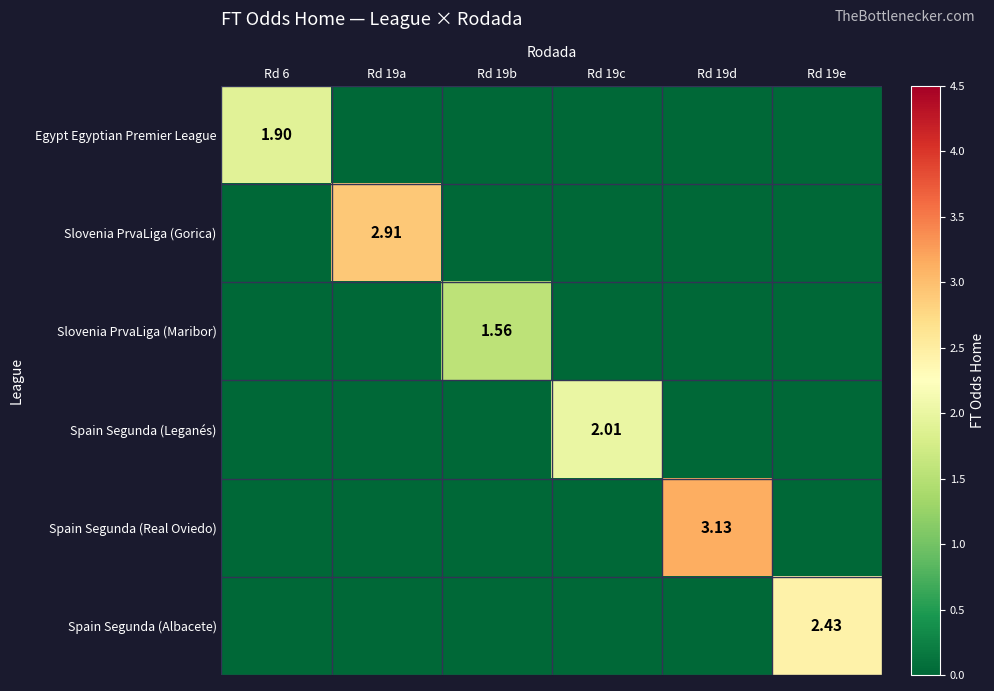

At which label does Spain Segunda (Albacete) reach its minimum?

Rd 6